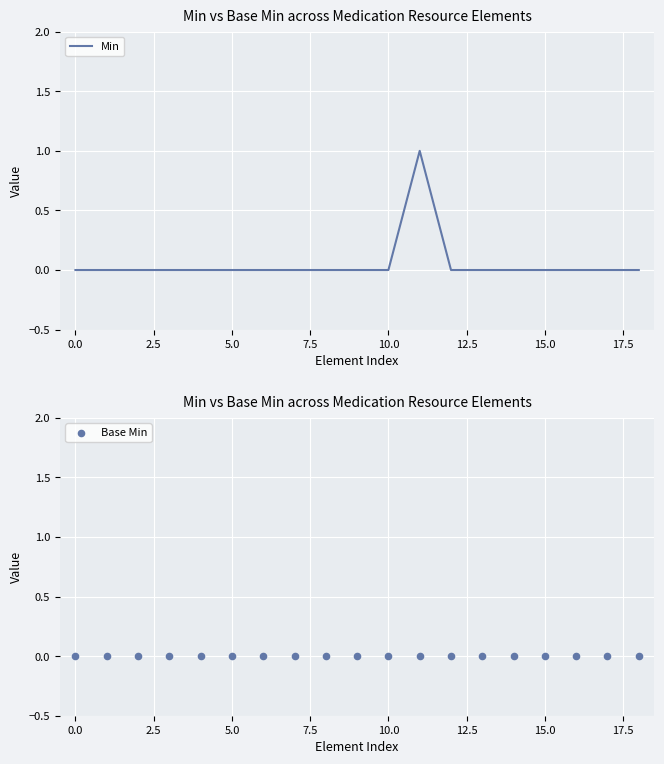

At which category is the sum across all series the highest?

11